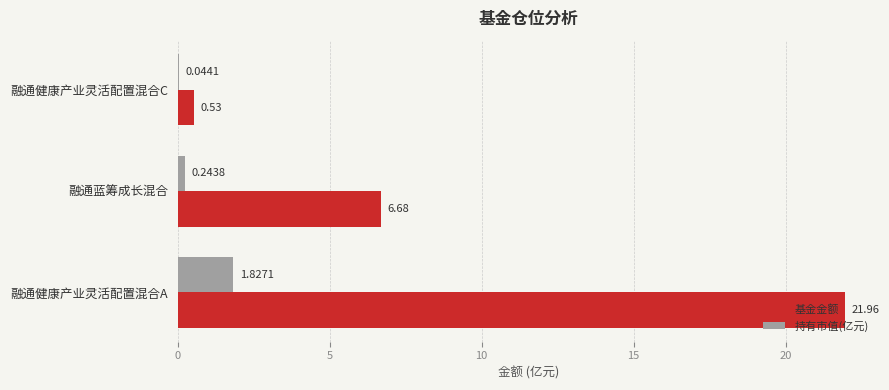

What is the sum of the 基金金额 values at 融通健康产业灵活配置混合C and 融通健康产业灵活配置混合A?

22.5